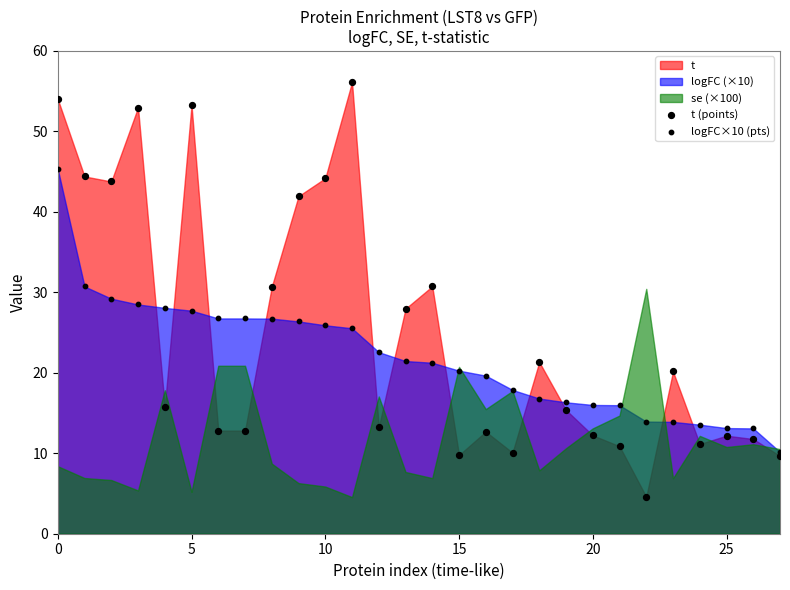

Which series has the widest spread of Y values?

t (points)